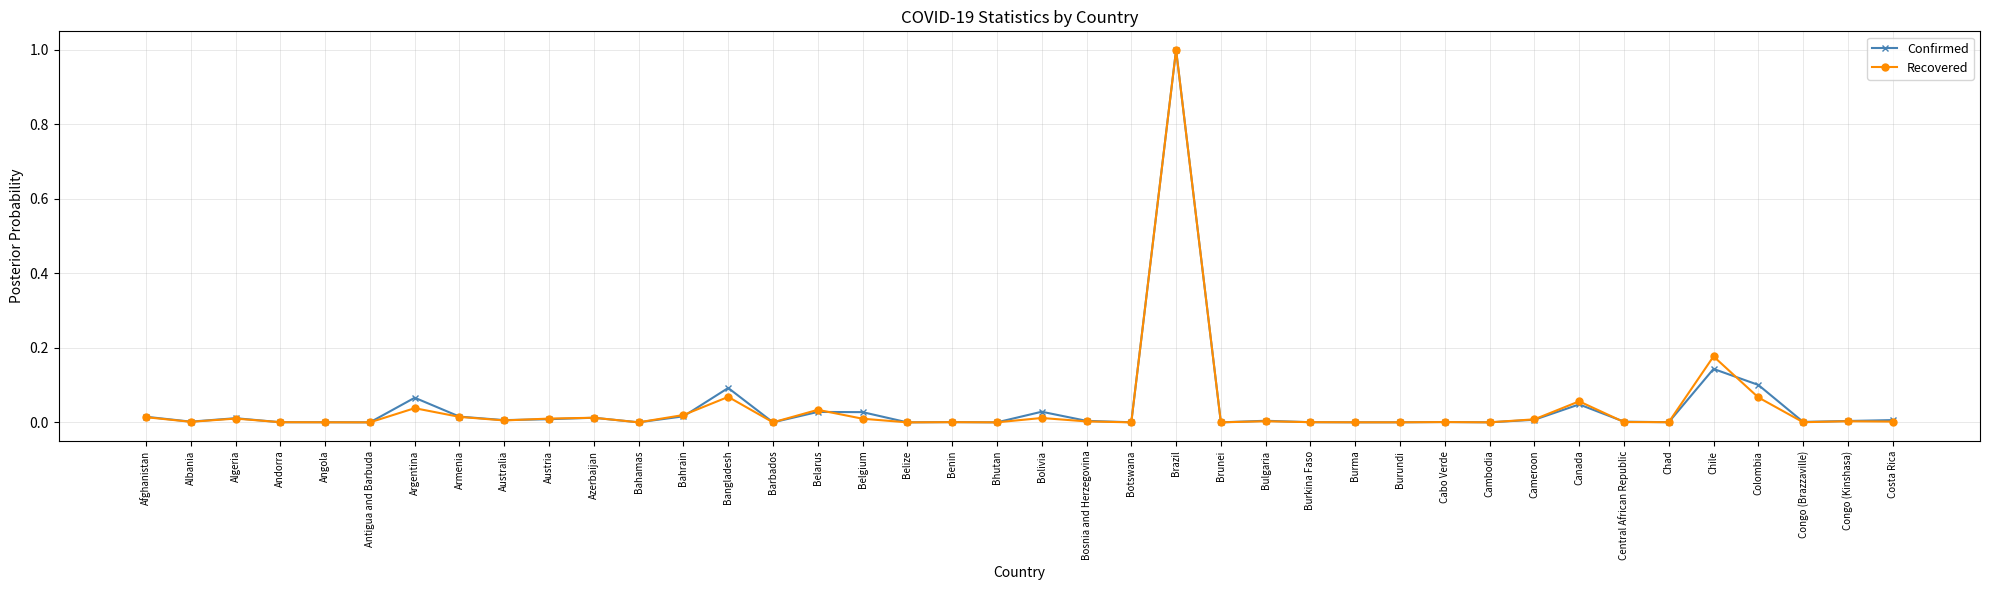

What is the label of the 16th point from the left?

Belarus